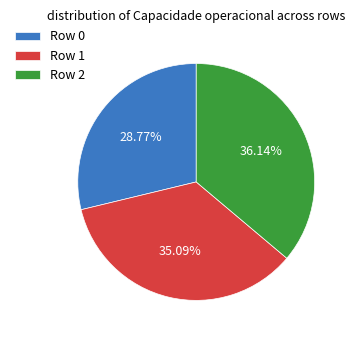

What is the ratio of the value at Row 1 to the value at Row 2?

1.0